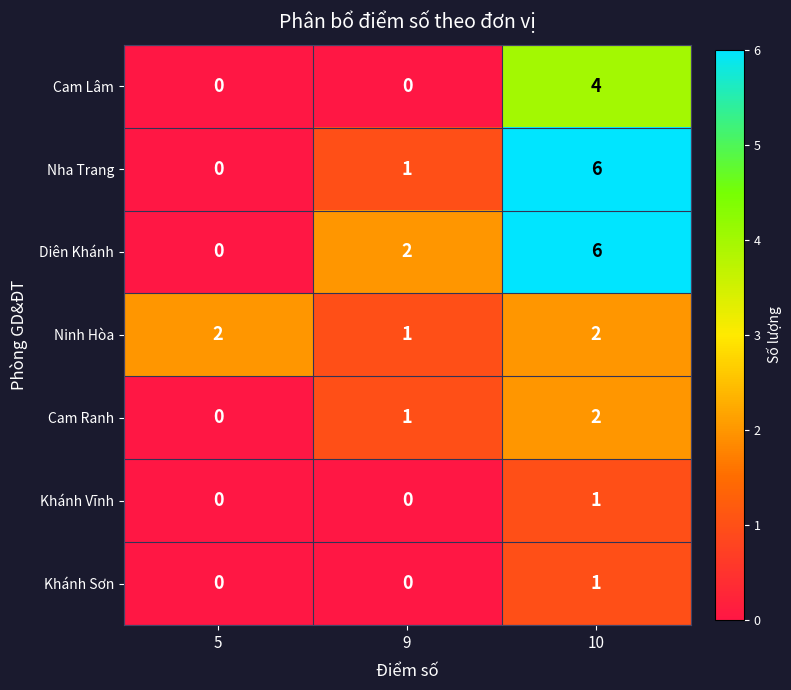

Is the value of Ninh Hòa at 10 greater than the value of Khánh Sơn at 10?

Yes